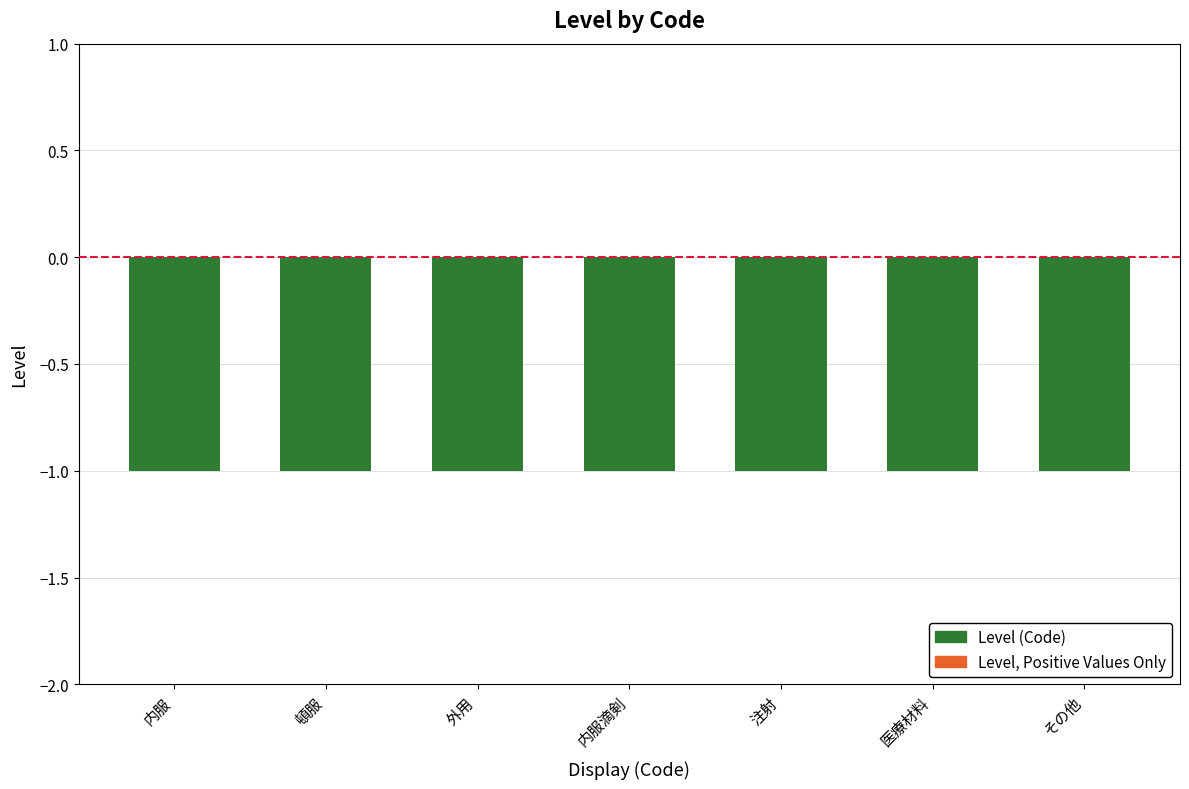

The value of Level (Code) at 内服 is -1. True or false?

False